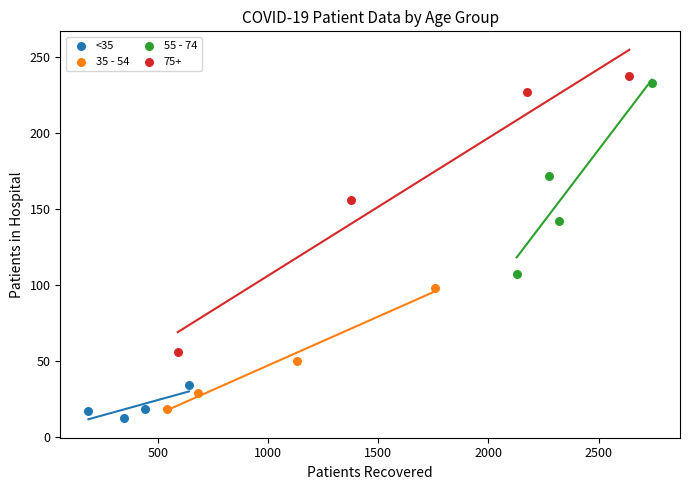

Which series has the widest spread of Y values?

75+